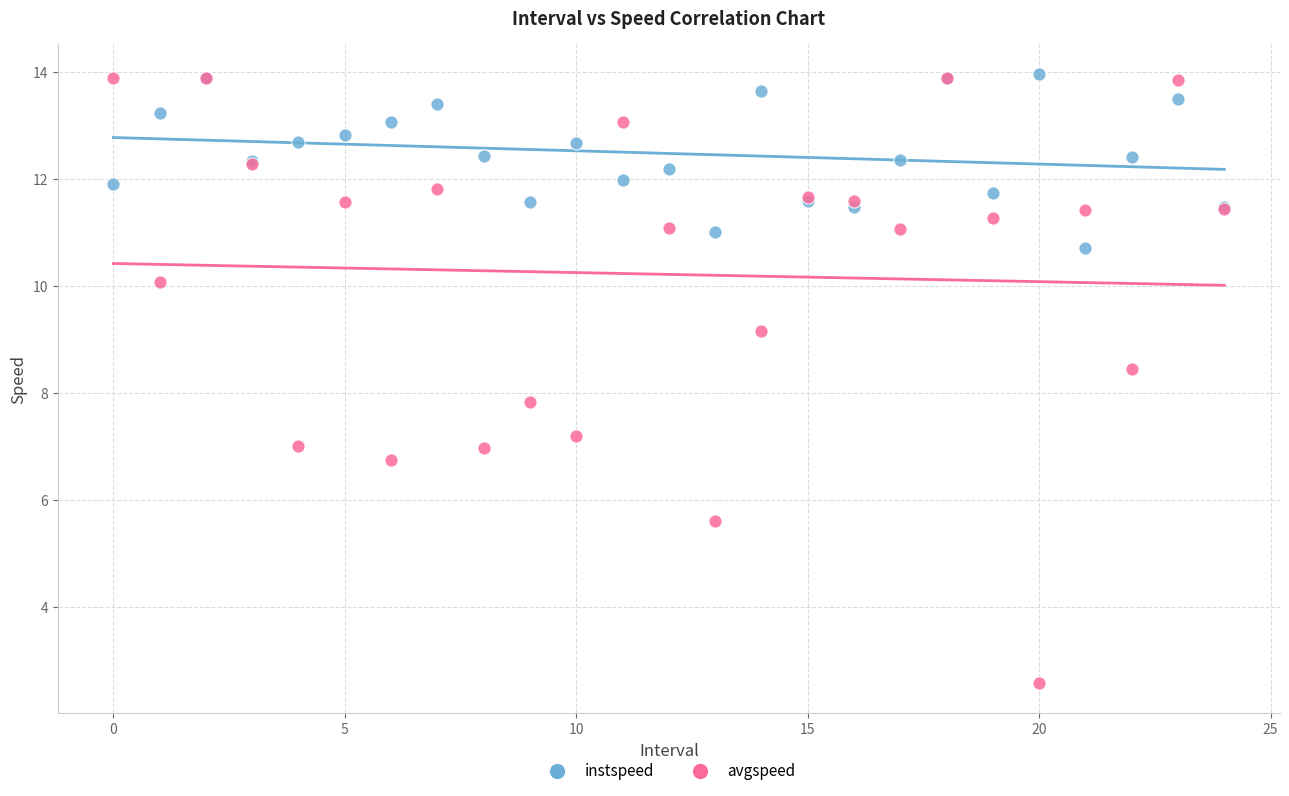

In the avgspeed series, what Y value is closest to 8?

7.8